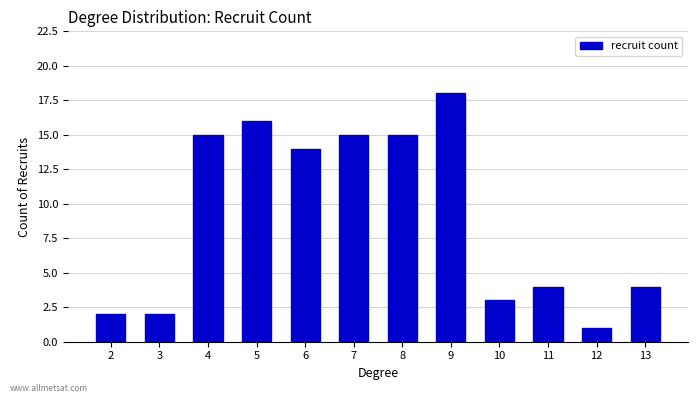

What is the difference between the second highest and second lowest values?

14